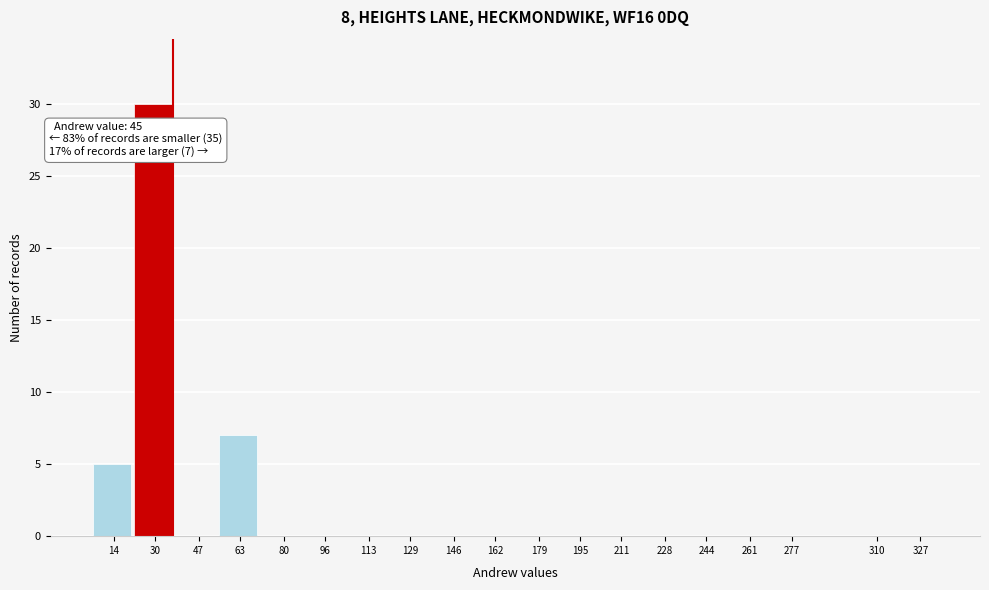

Reading left to right, list all the values displayed in this chart.

14=5	30=30	47=0	63=7	80=0	96=0	113=0	129=0	146=0	162=0	179=0	195=0	211=0	228=0	244=0	261=0	277=0	310=0	327=0